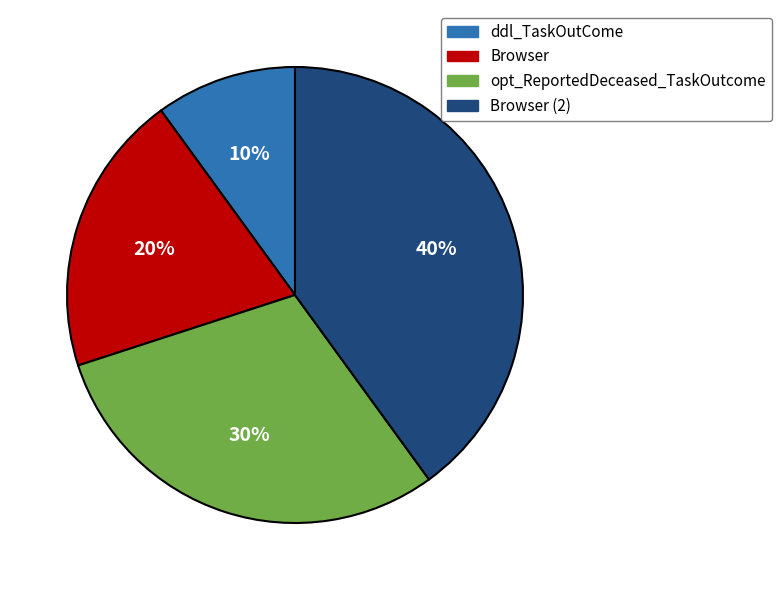

Does any single category account for the majority?

No